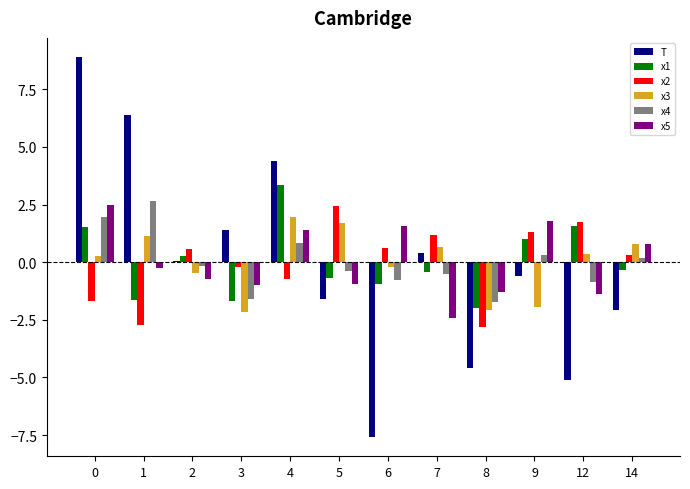

How many series are shown in this chart?

6